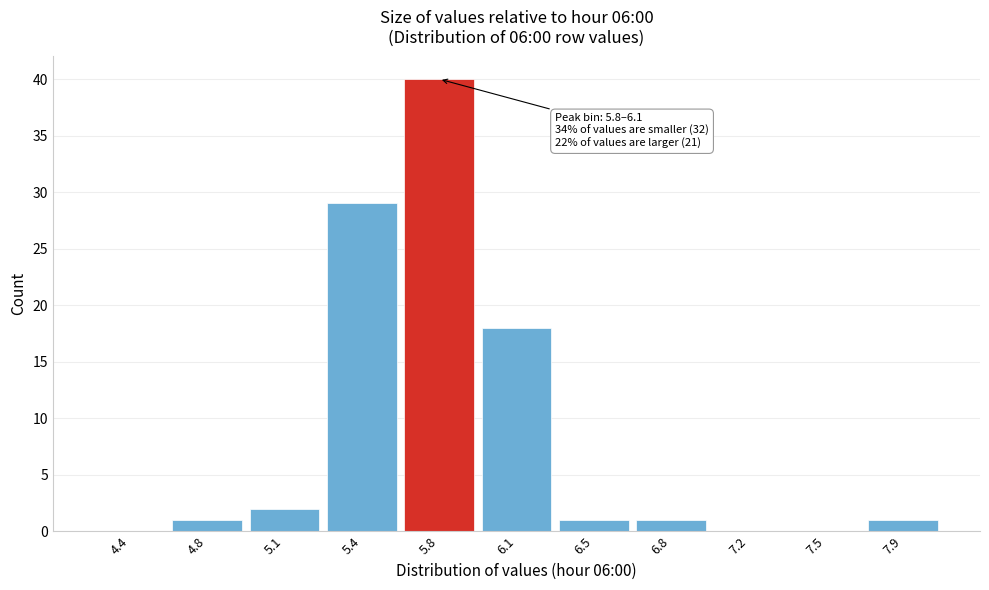

Reading left to right, what are all the values shown in this chart?

4.4=0	4.8=1	5.1=2	5.4=29	5.8=40	6.1=18	6.5=1	6.8=1	7.2=0	7.5=0	7.9=1